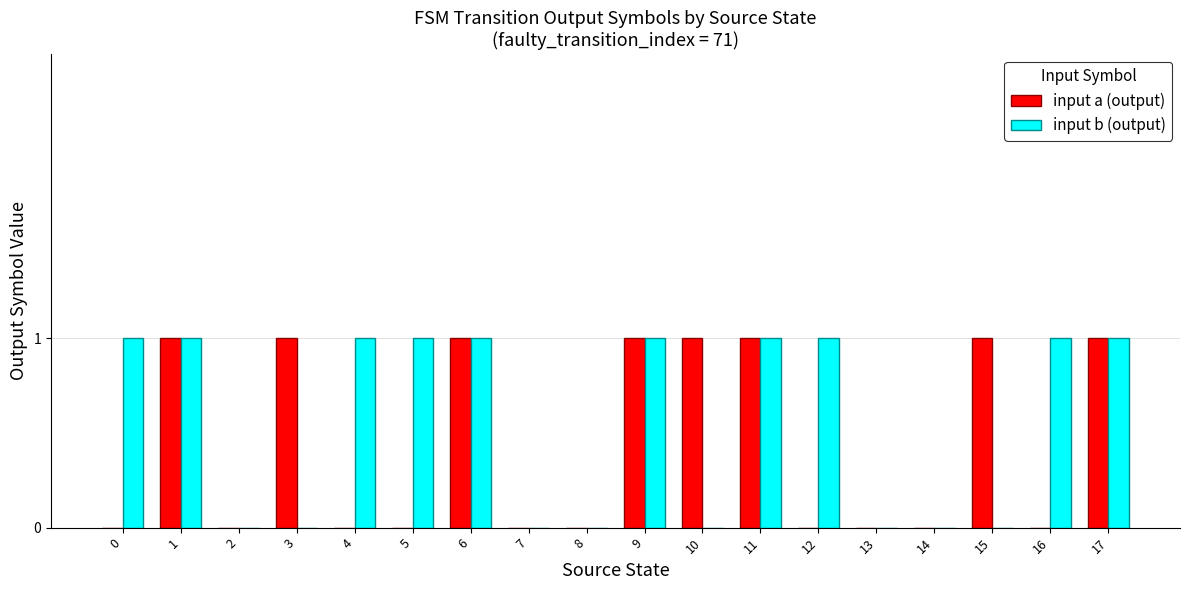

Which series has the largest total across all categories?

input b (output)